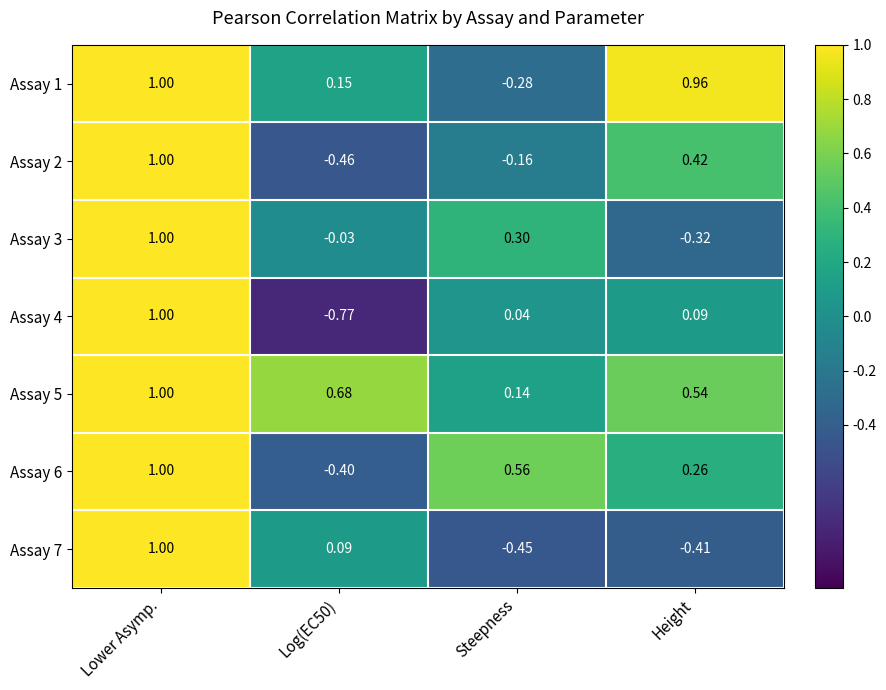

Is the value of Assay 3 at Lower Asymp. greater than the value of Assay 4 at Log(EC50)?

Yes